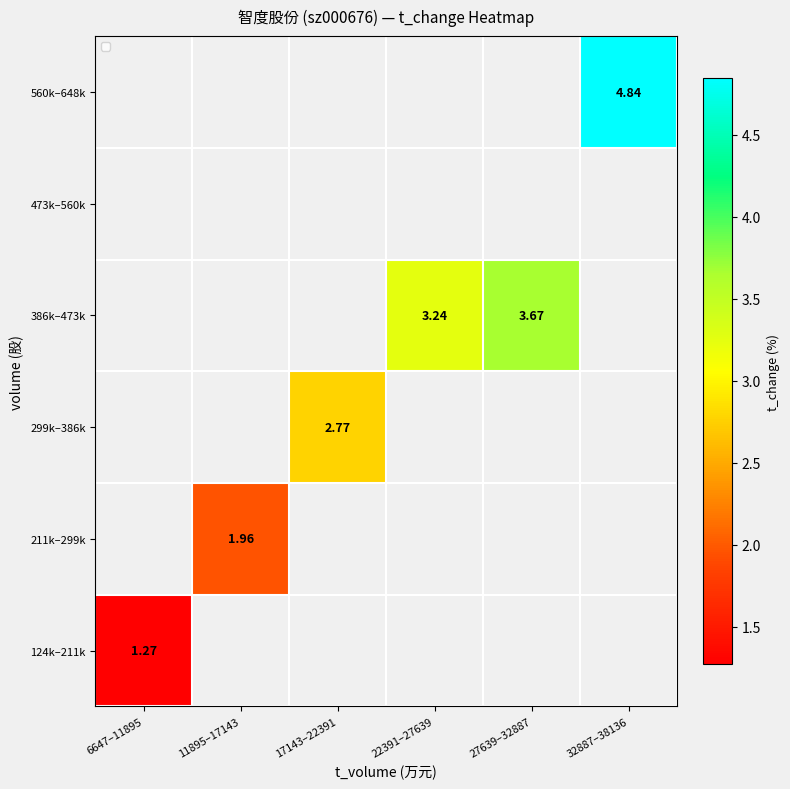

What value does the 386k–473k series have at 22391–27639?

3.2